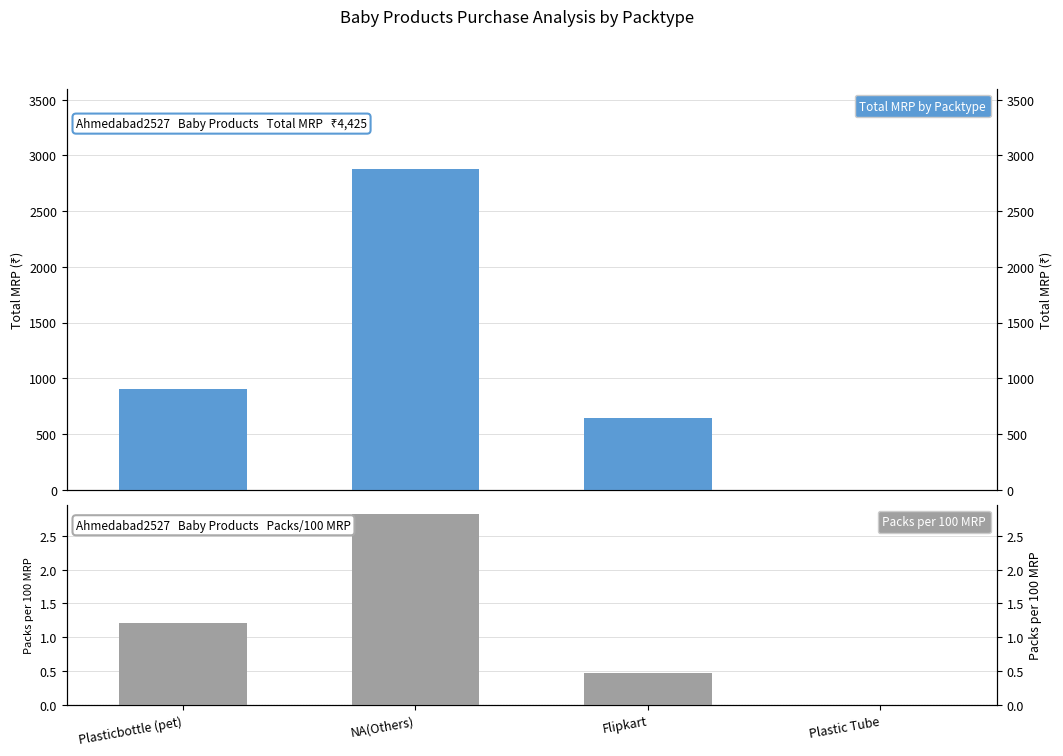

At which category is the sum across all series the highest?

NA(Others)